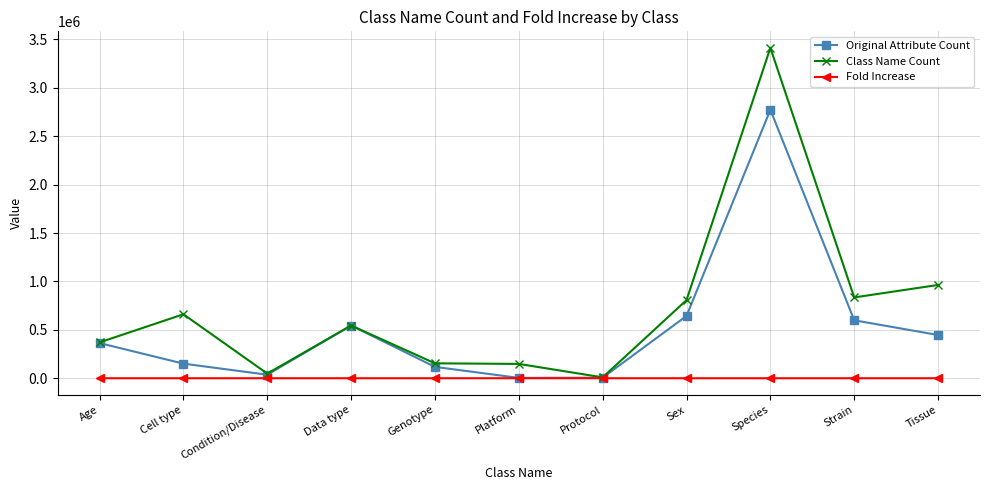

How many series are shown in this chart?

3